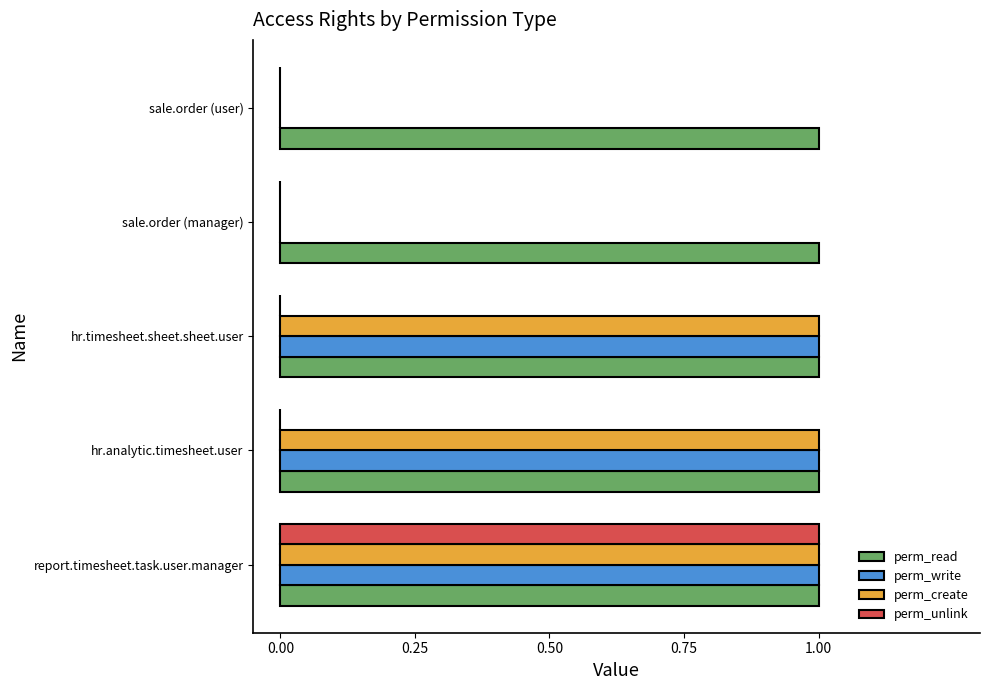

What is the sum of all perm_create values?

3